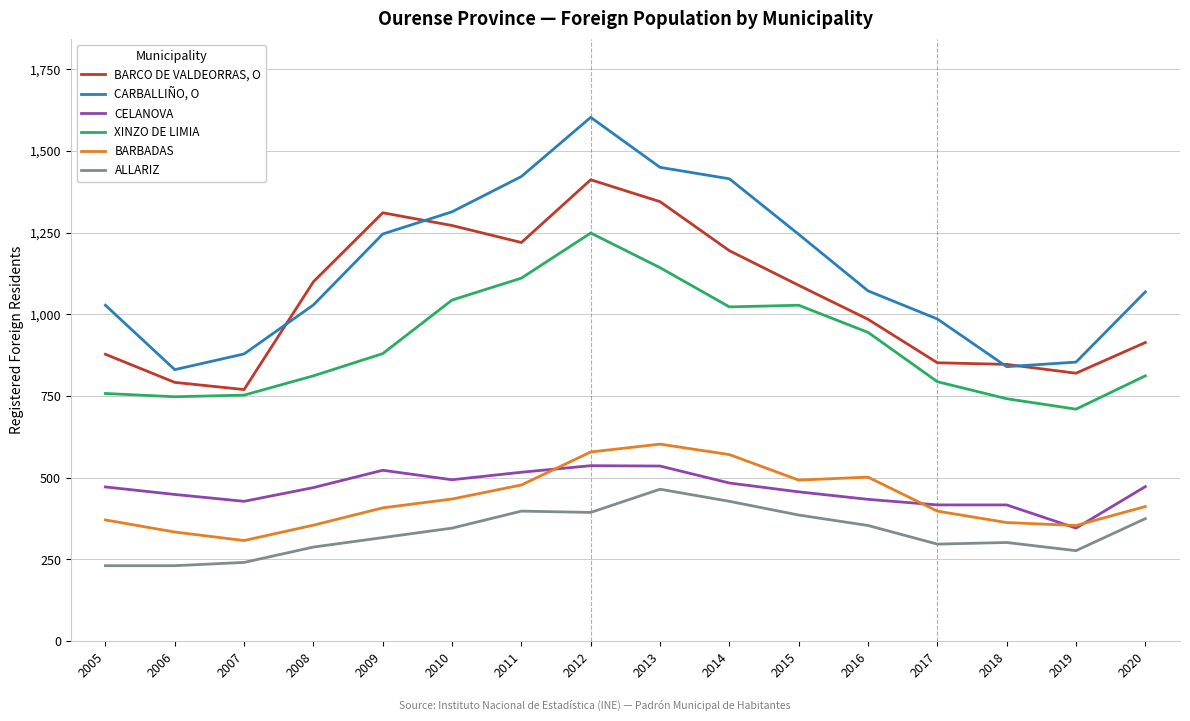

What is the difference between the CELANOVA values at 2011 and 2016?

83